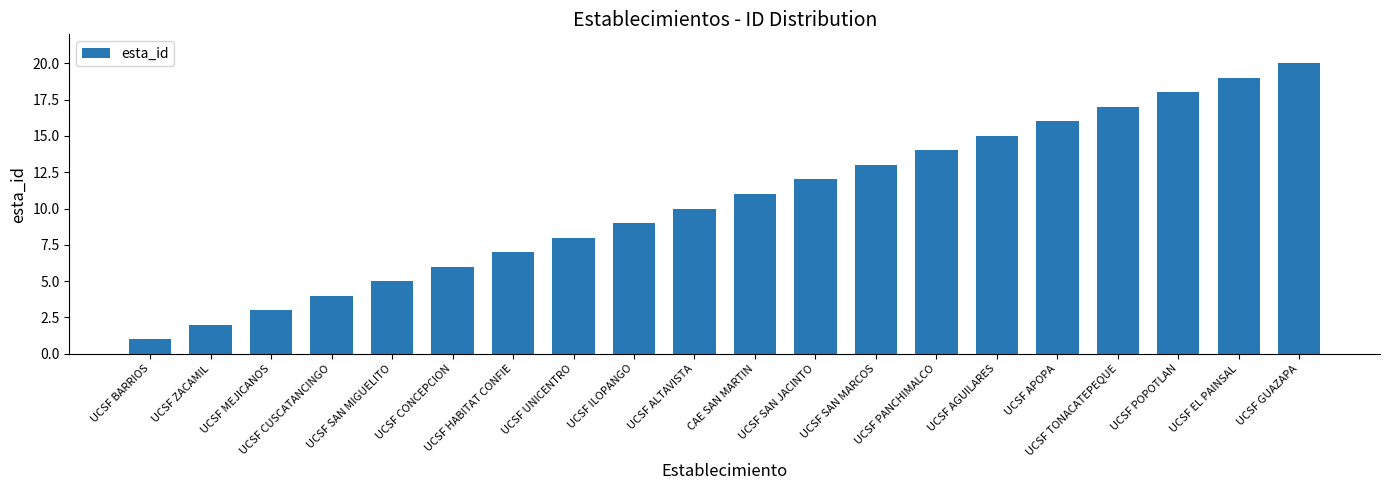

How many bars are there in total?

20